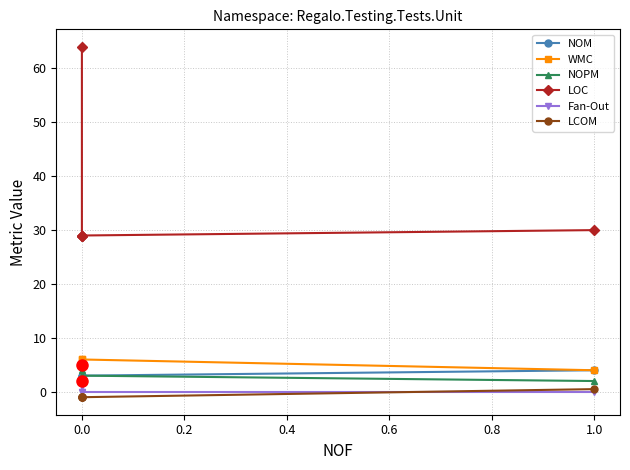

What is the smallest value displayed?

-1.0